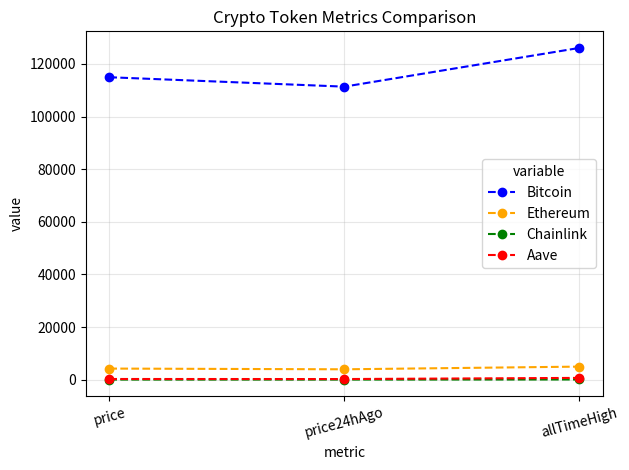

Is it true that Bitcoin equals 226940.6 at allTimeHigh?

False